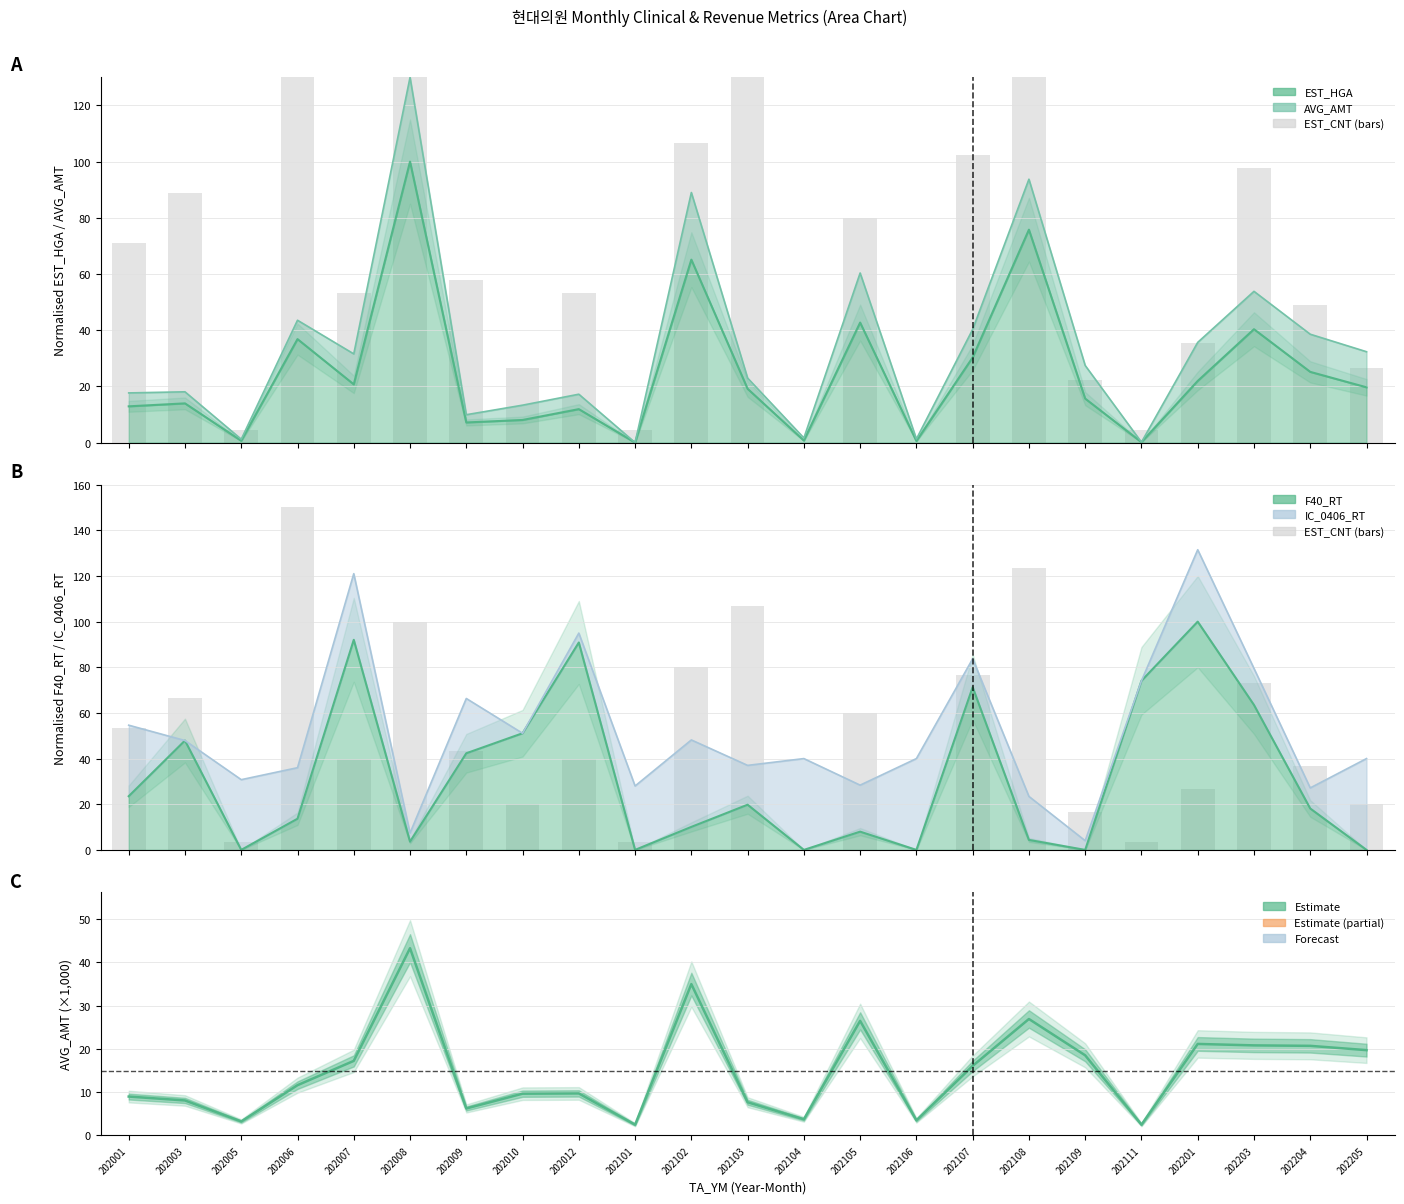

List the labels in order of value, smallest first.

202104, 202106, 202005, 202101, 202111, 202109, 202010, 202205, 202201, 202204, 202007, 202012, 202009, 202001, 202105, 202003, 202203, 202107, 202102, 202008, 202103, 202108, 202006